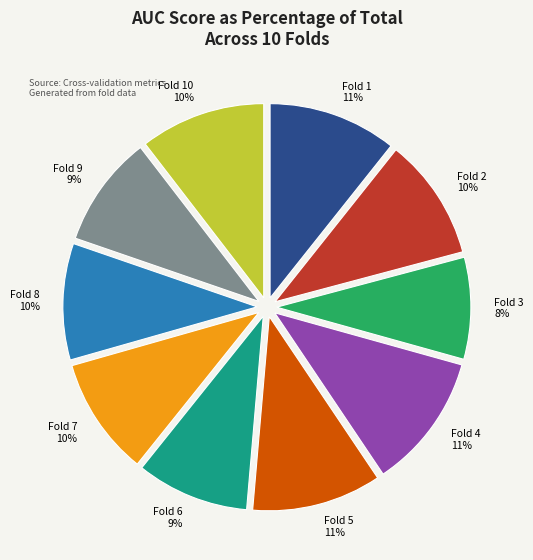

Which slice is the smallest?

Fold 3 8%